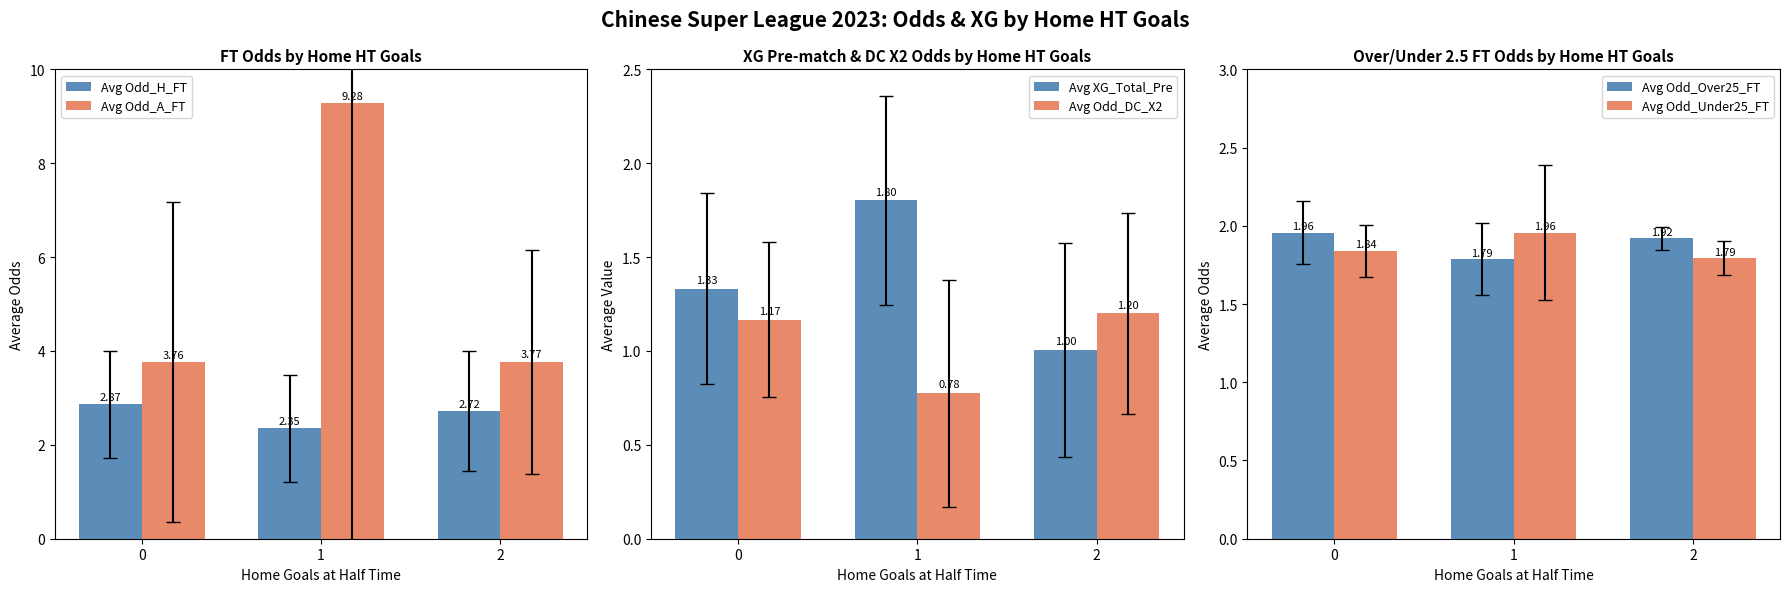

At which category is the sum across all series the highest?

1